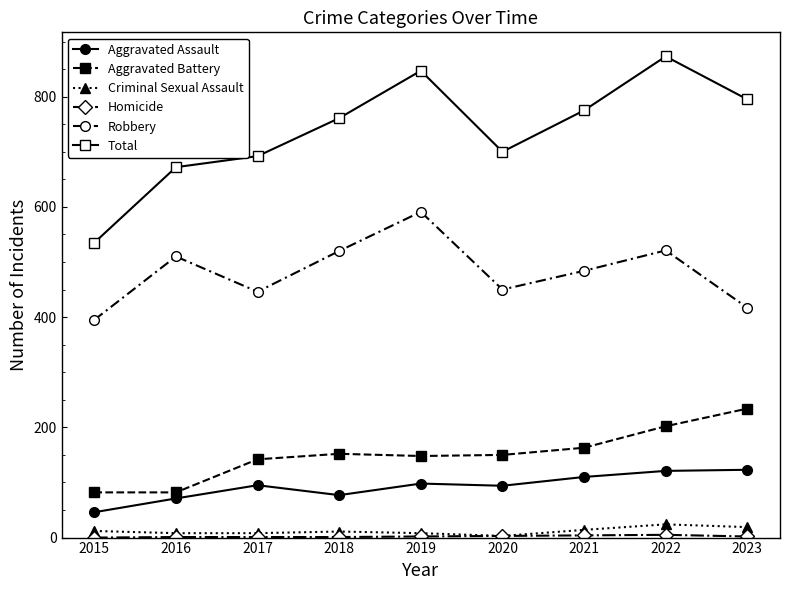

What is the value of the Total point at the 9th from the left?

795